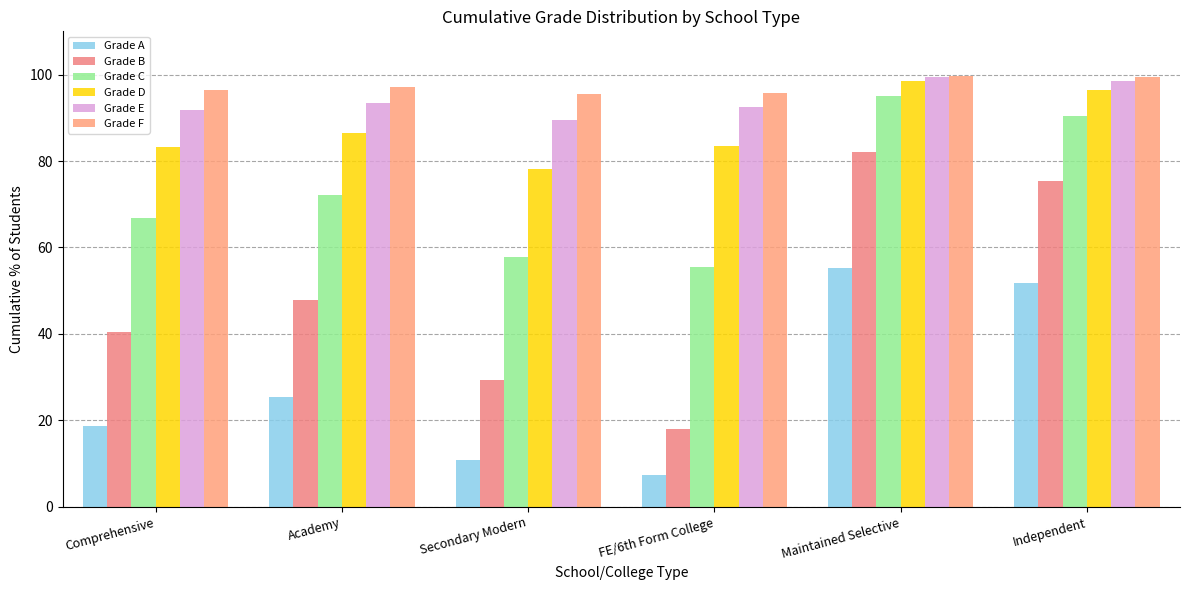

Which category has the lowest value in the Grade D series?

Secondary Modern